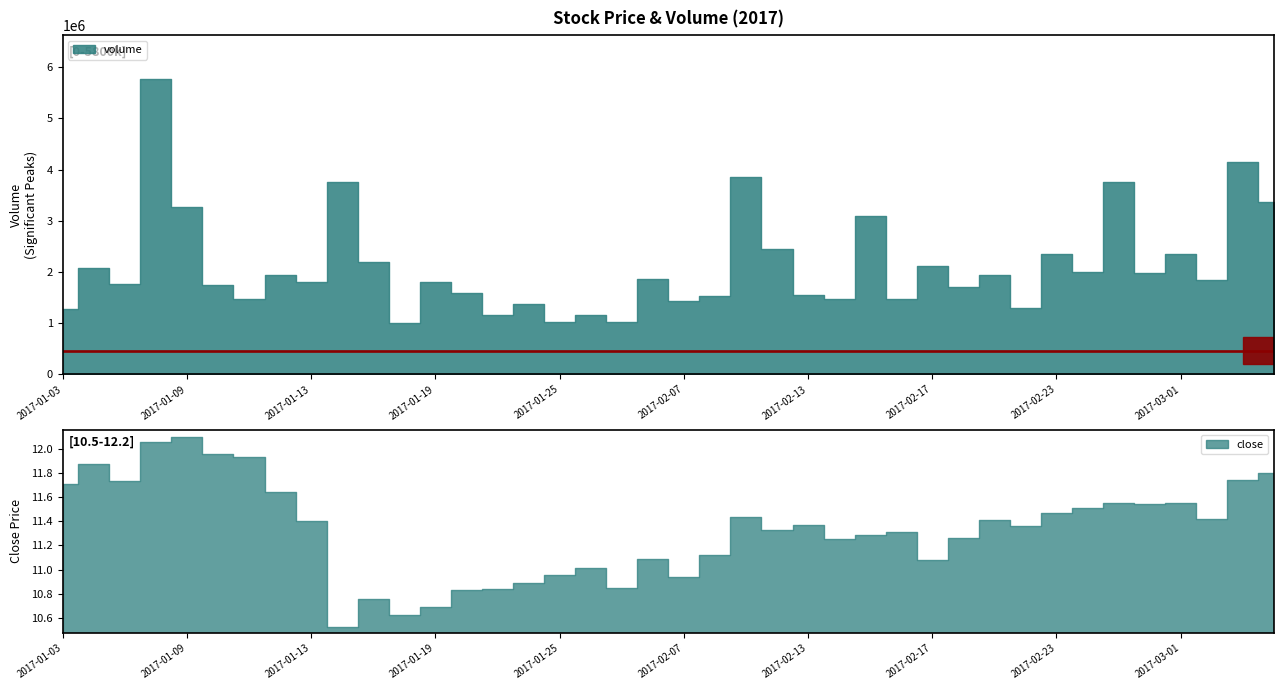

At how many categories does at least one series exceed 4152175?

1